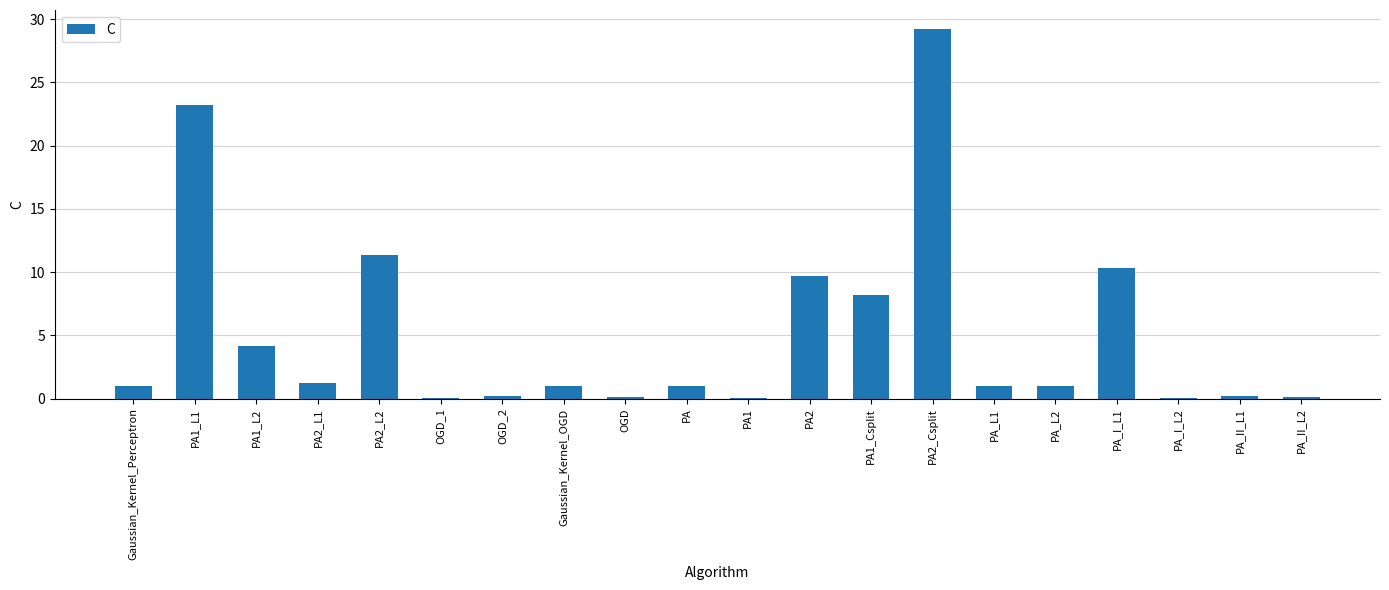

Where is the data nearest to the value 14?

PA2_L2